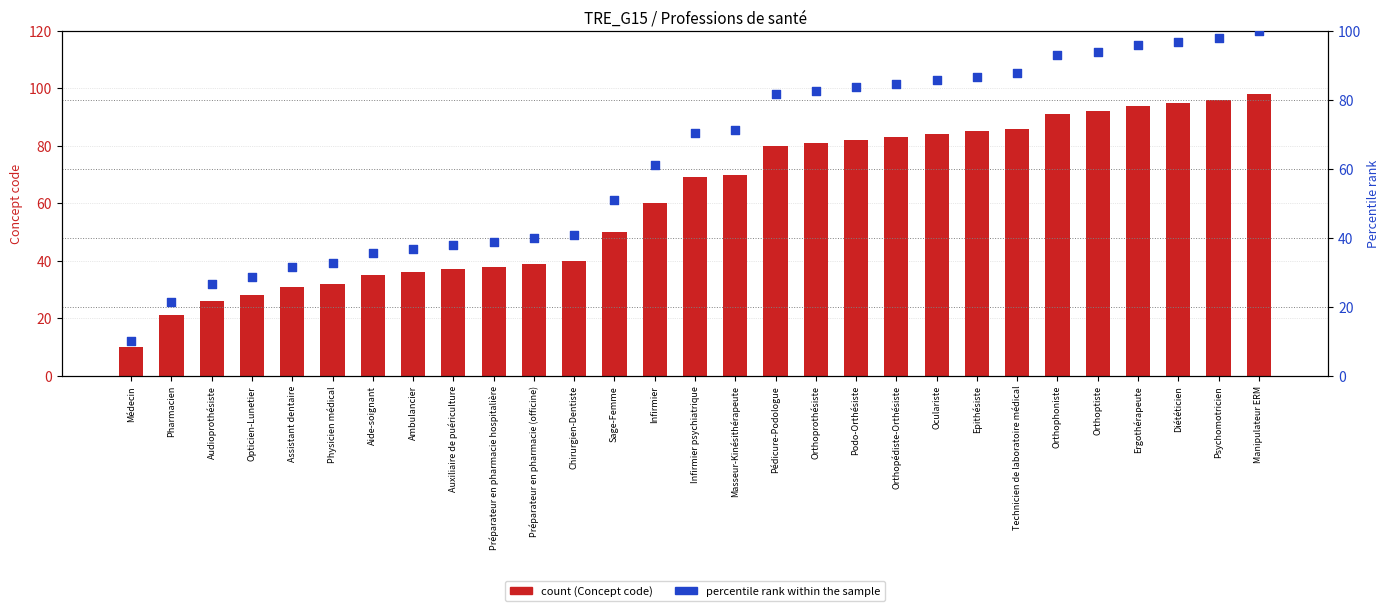

At which category is the sum across all series the highest?

Manipulateur ERM